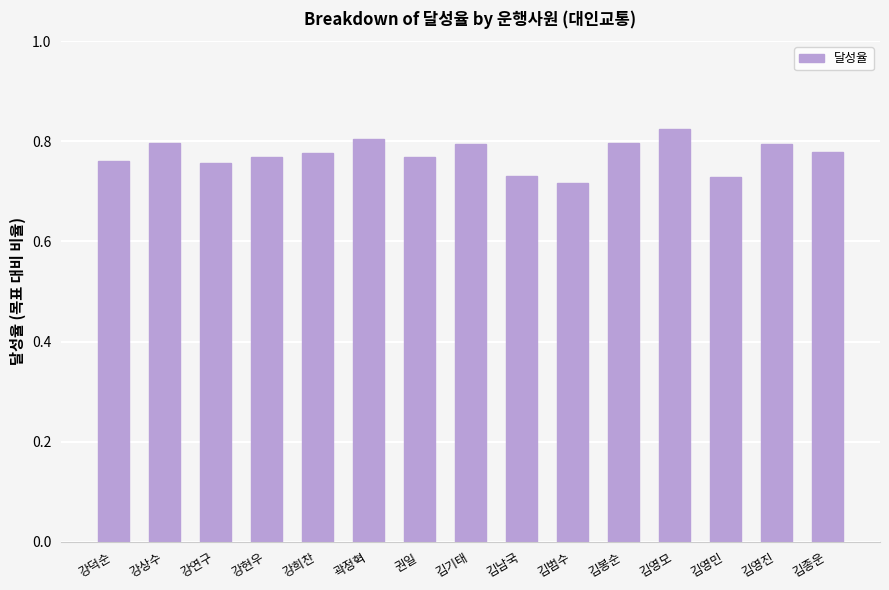

How many bars are there in total?

15